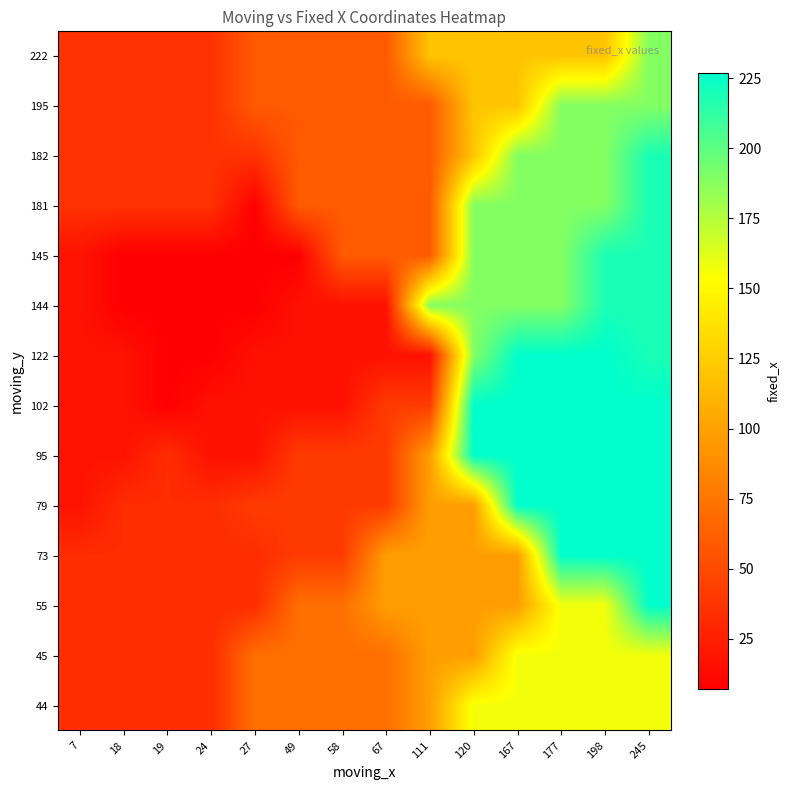

What is the total value across all series at 167?

2414